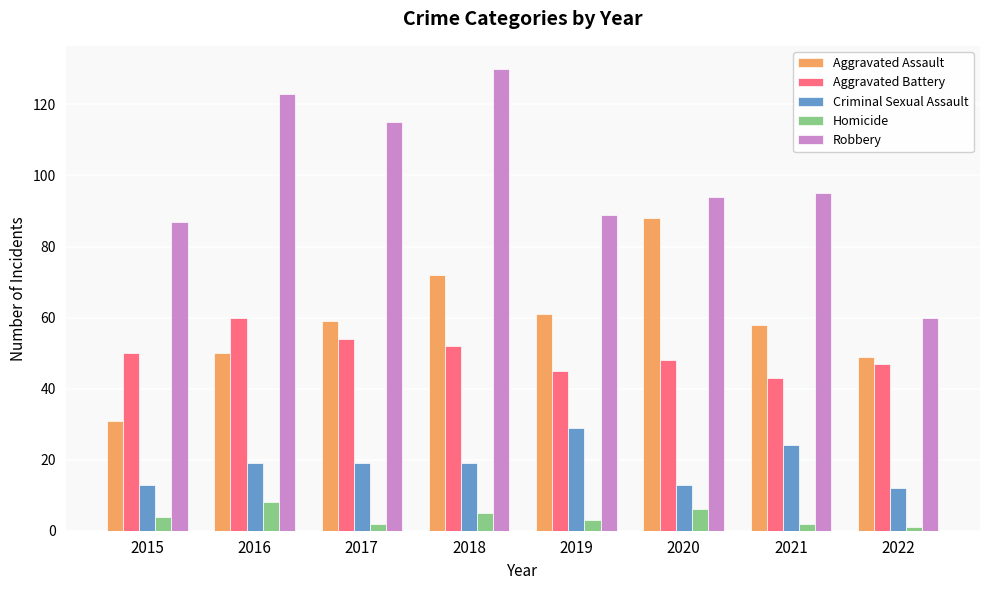

What is the maximum value shown in the chart?

130